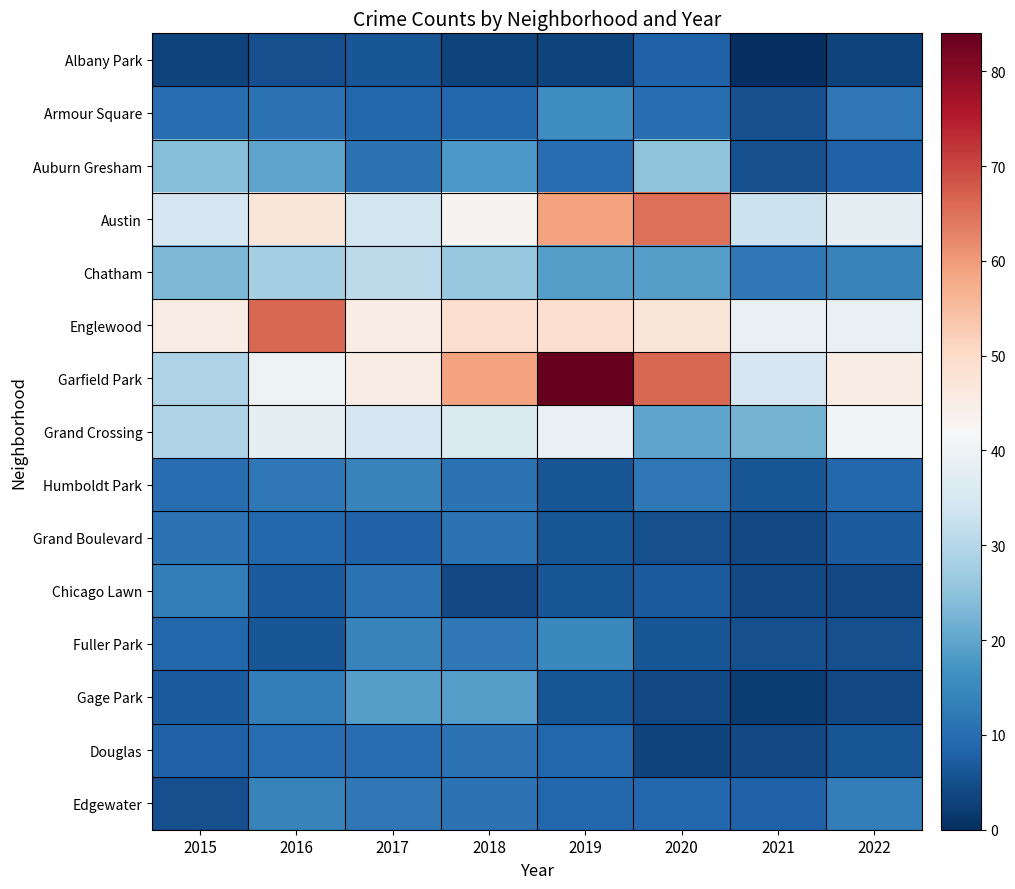

Which series has the largest range (max minus min)?

Garfield Park